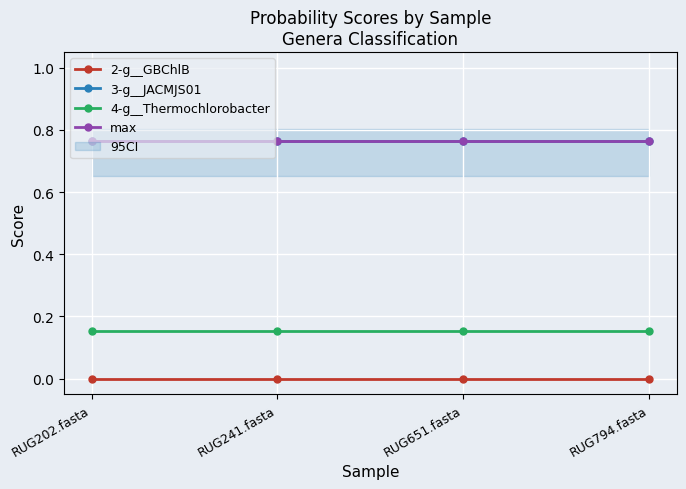

Reading left to right, transcribe all the data shown in this chart.

2-g__GBChlB: RUG202.fasta=0.0	RUG241.fasta=0.0	RUG651.fasta=0.0	RUG794.fasta=0.0
3-g__JACMJS01: RUG202.fasta=0.8	RUG241.fasta=0.8	RUG651.fasta=0.8	RUG794.fasta=0.8
4-g__Thermochlorobacter: RUG202.fasta=0.2	RUG241.fasta=0.2	RUG651.fasta=0.2	RUG794.fasta=0.2
max: RUG202.fasta=0.8	RUG241.fasta=0.8	RUG651.fasta=0.8	RUG794.fasta=0.8